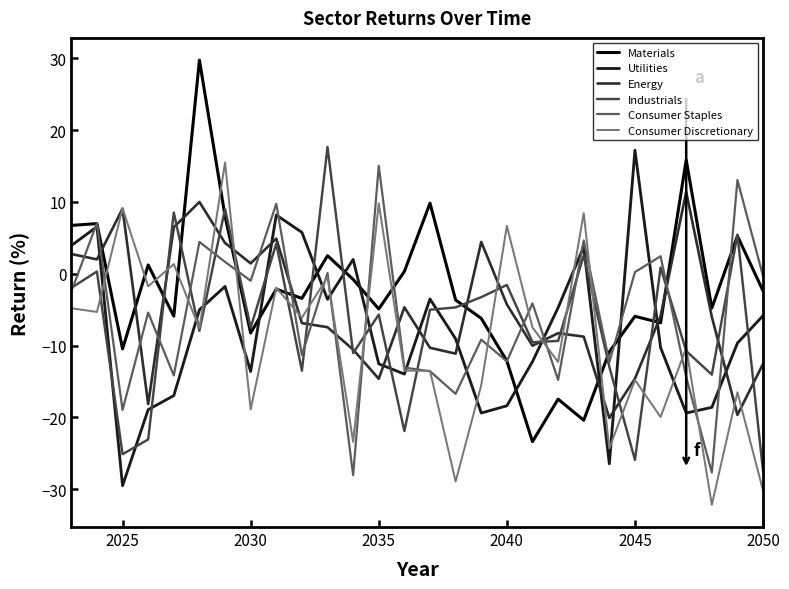

How many intersections are there between Utilities and Energy?

10